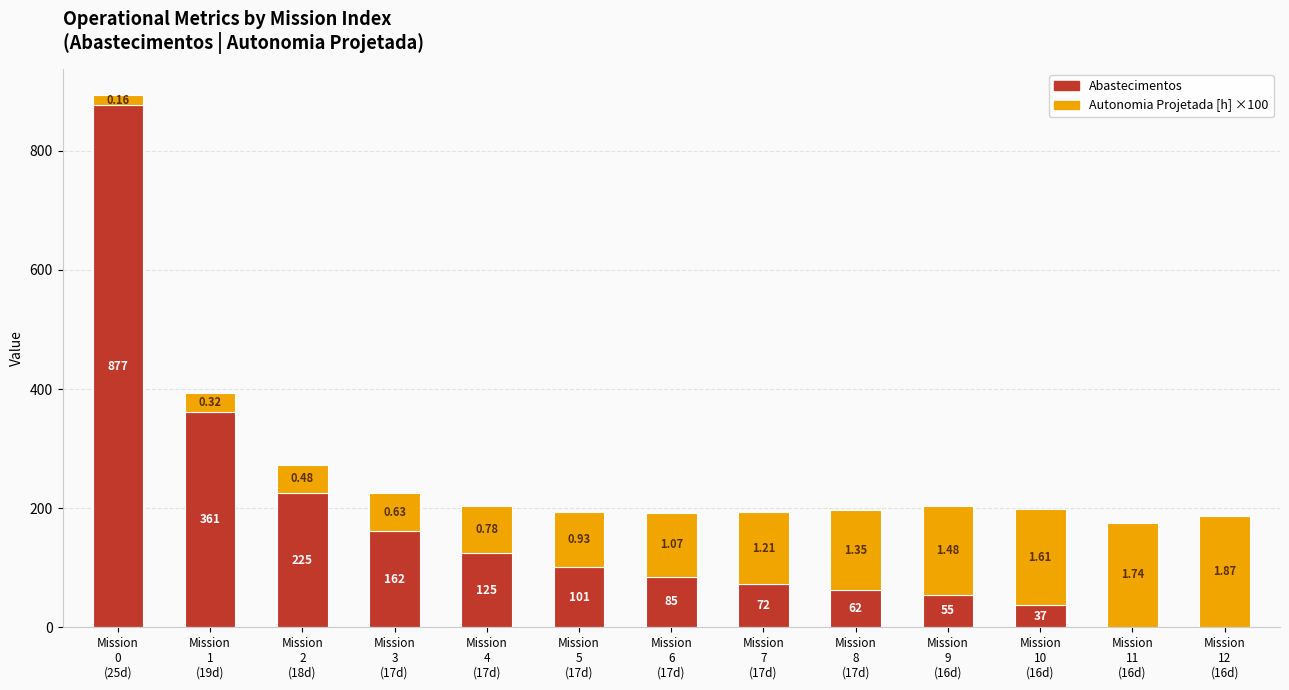

Are the bars horizontal?

No